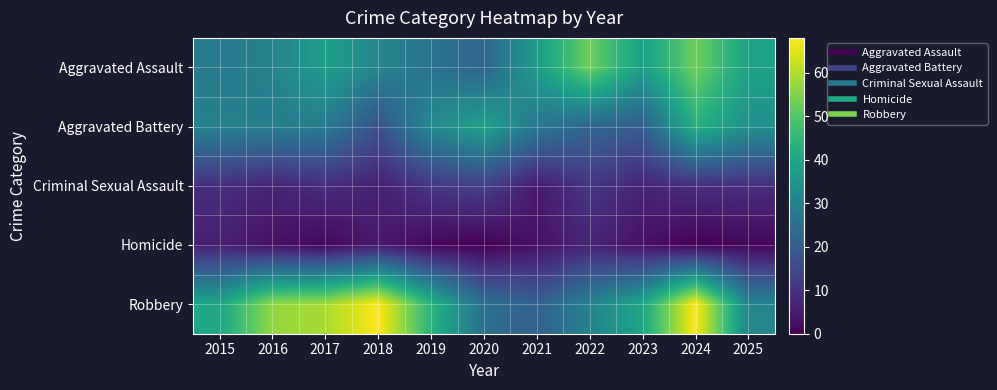

Reading right to left, what are all the values shown in this chart?

Aggravated Assault: 2025=39	2024=53	2023=38	2022=53	2021=37	2020=22	2019=26	2018=31	2017=38	2016=30	2015=28
Aggravated Battery: 2025=34	2024=43	2023=20	2022=22	2021=27	2020=39	2019=32	2018=17	2017=28	2016=29	2015=30
Criminal Sexual Assault: 2025=9	2024=9	2023=7	2022=11	2021=5	2020=13	2019=11	2018=6	2017=9	2016=7	2015=9
Homicide: 2025=1	2024=0	2023=3	2022=7	2021=3	2020=0	2019=1	2018=5	2017=1	2016=3	2015=6
Robbery: 2025=31	2024=68	2023=40	2022=30	2021=21	2020=25	2019=44	2018=68	2017=59	2016=57	2015=40